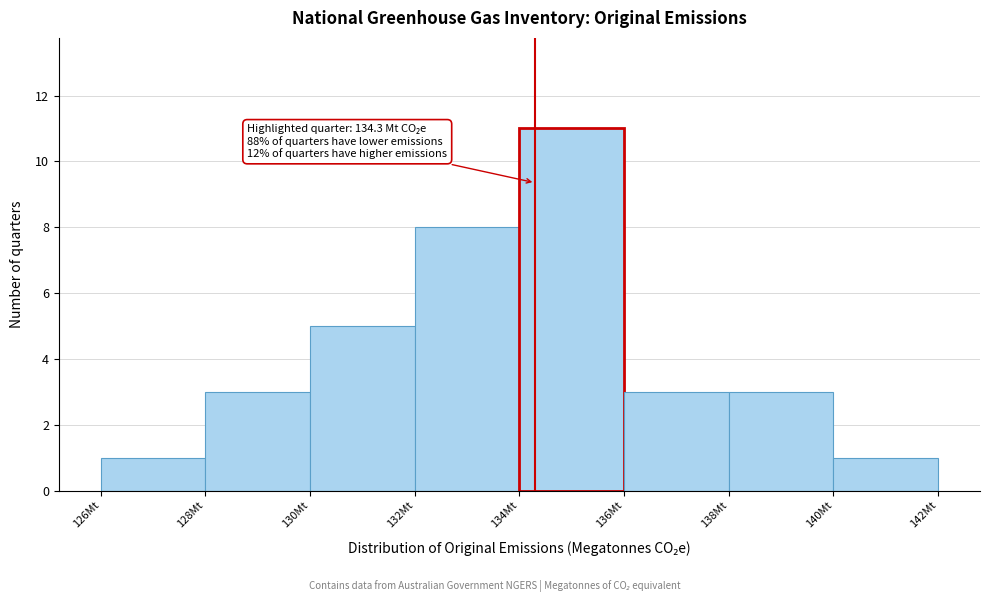

Which range on the x-axis has the tallest bar?

134 to 136